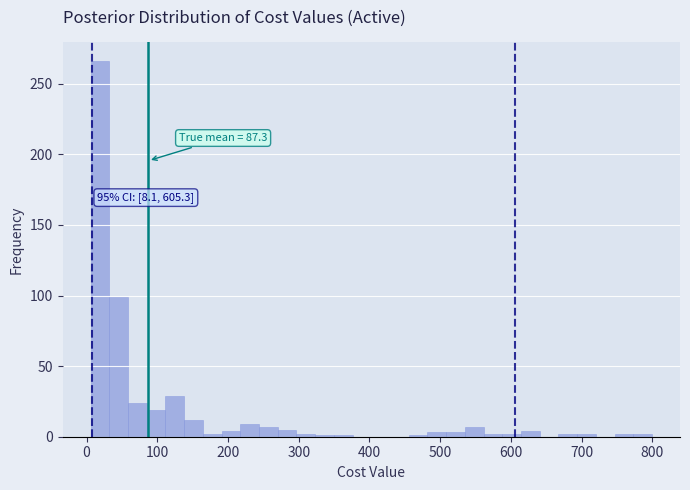

Read against the x-axis, roughly where is the centre of the tallest bar?

20